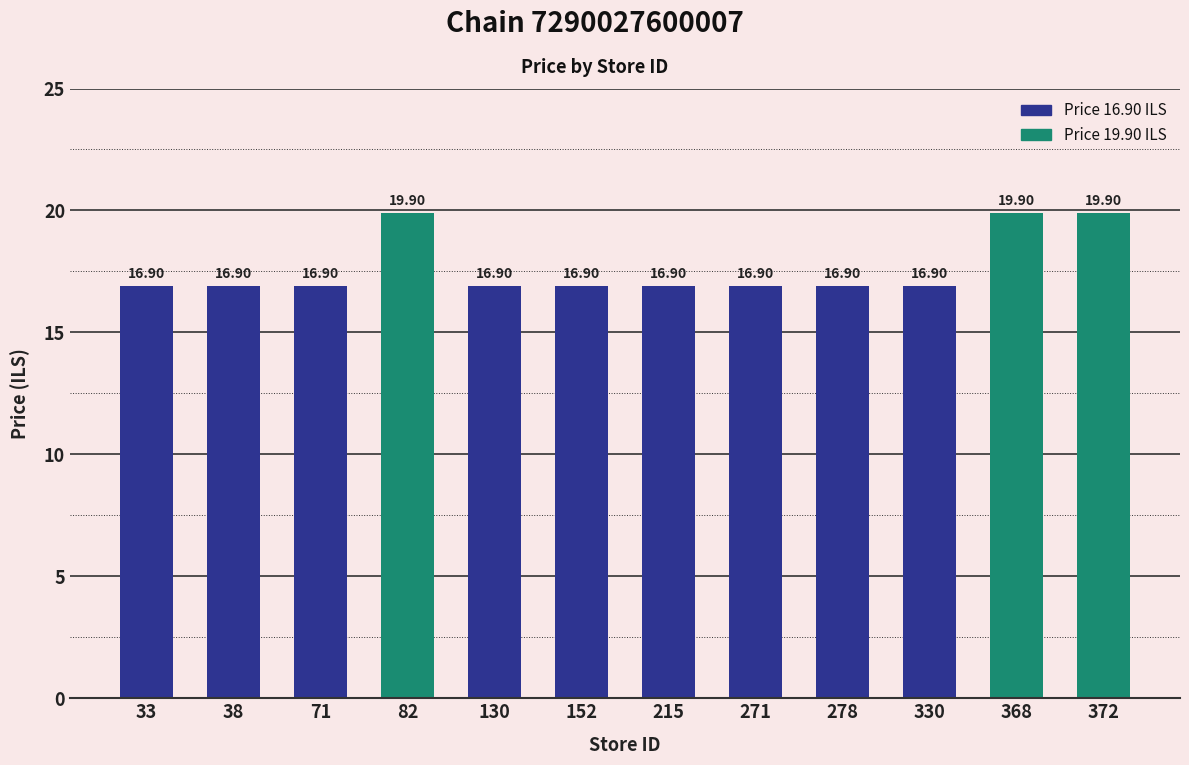

List the labels in order of value, smallest first.

33, 38, 71, 130, 152, 215, 271, 278, 330, 82, 368, 372